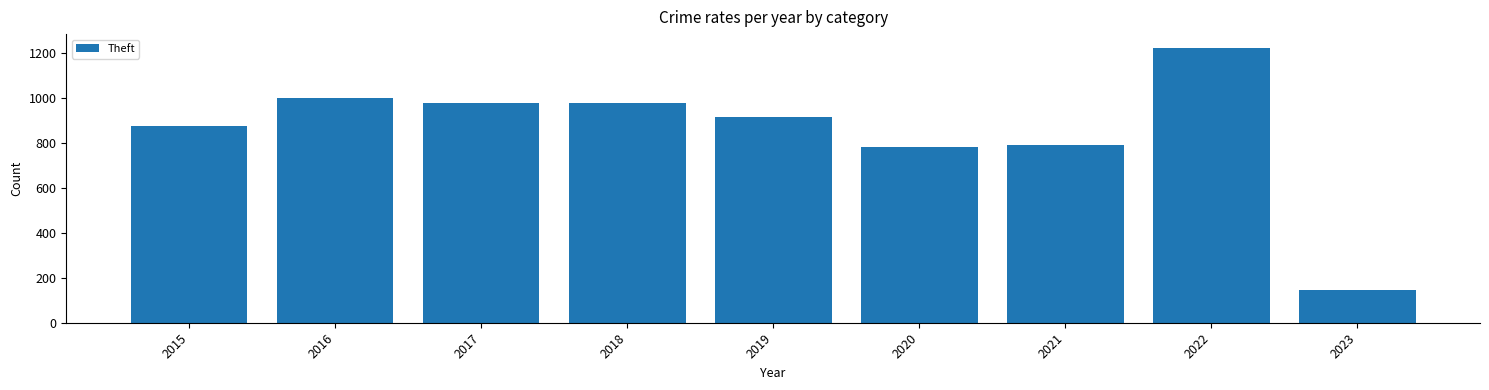

At which label does the data first exceed 914?

2016